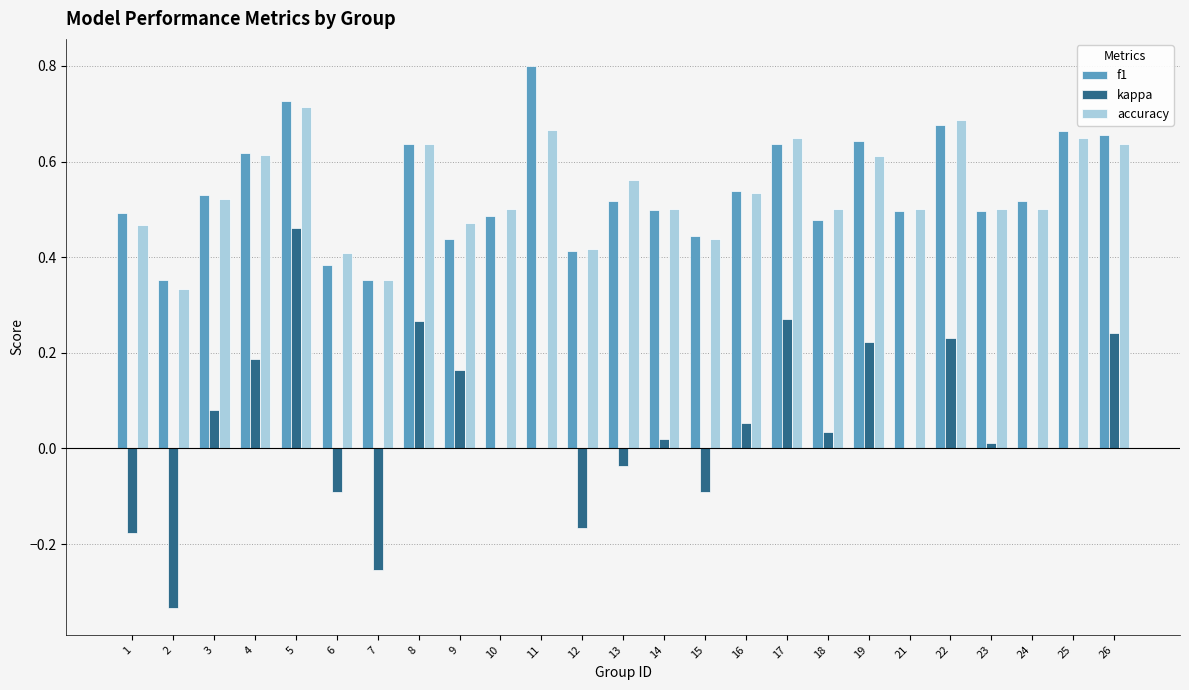

The f1 series shows 0.3 at 23. True or false?

False